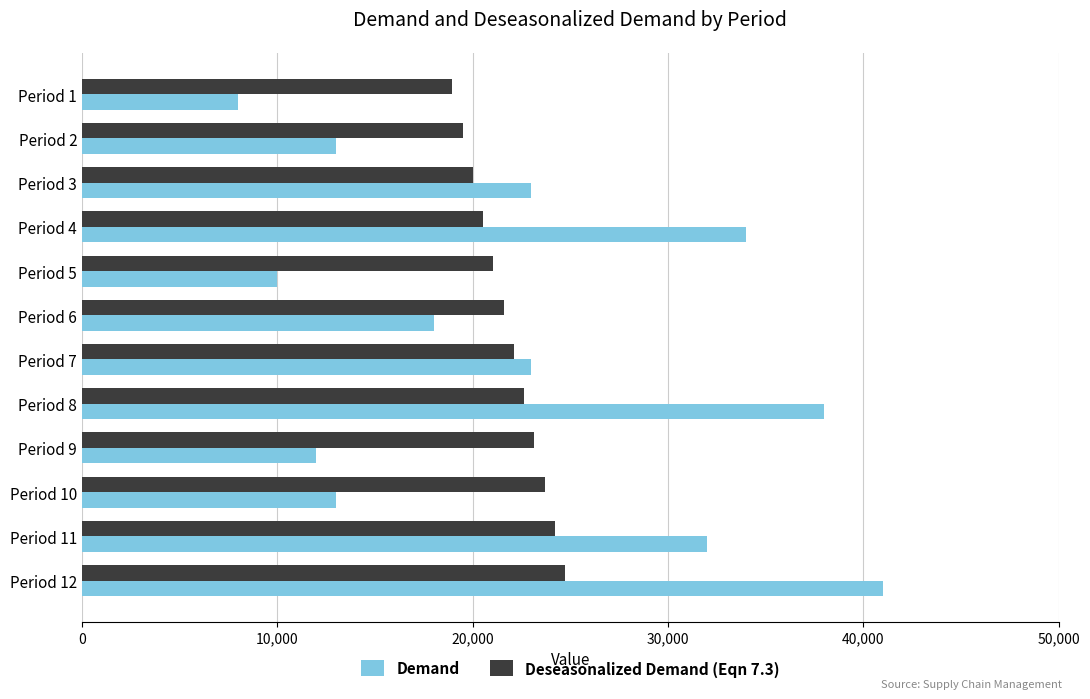

Which series changed the most between Period 9 and Period 12?

Demand